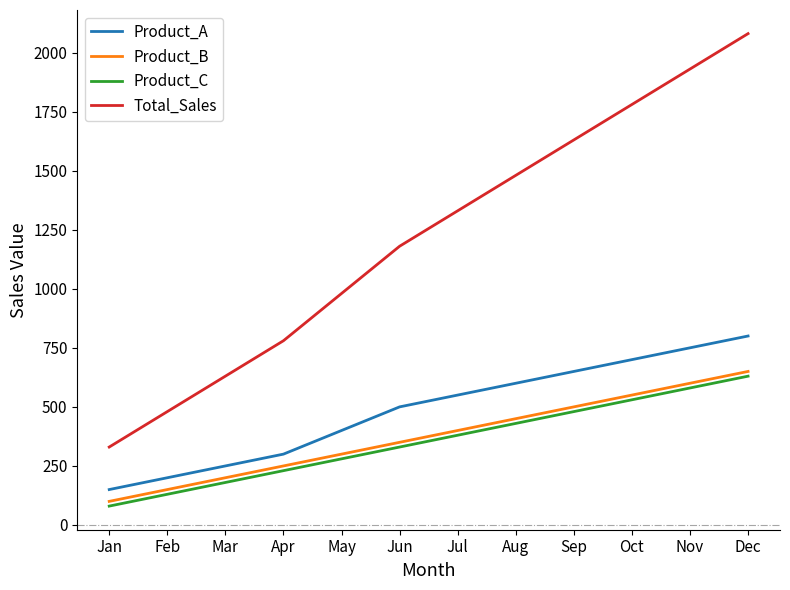

What is the average value of the Product_A series?

488